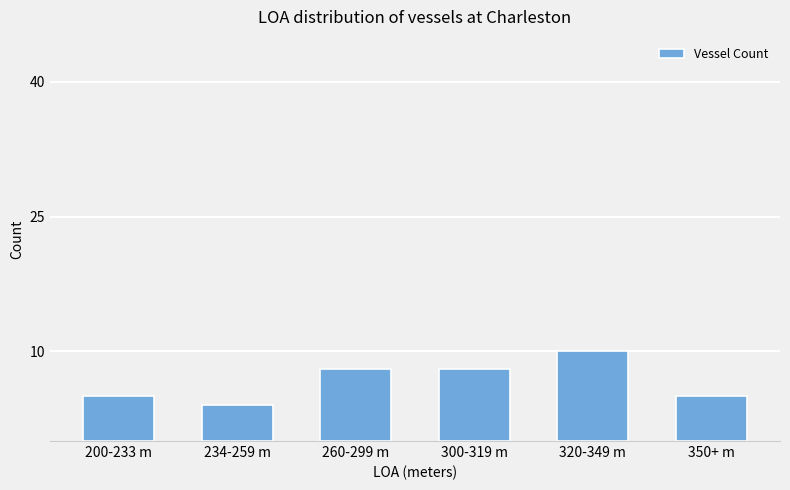

What is the sum of all values?

40